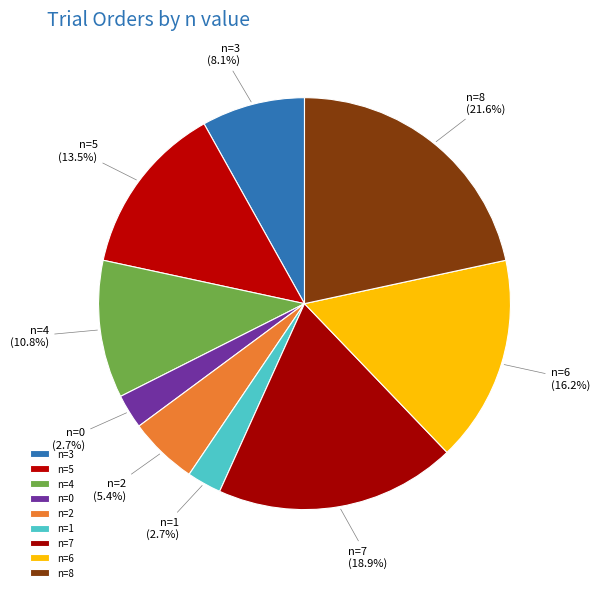

Which category has the biggest portion of the pie?

n=8